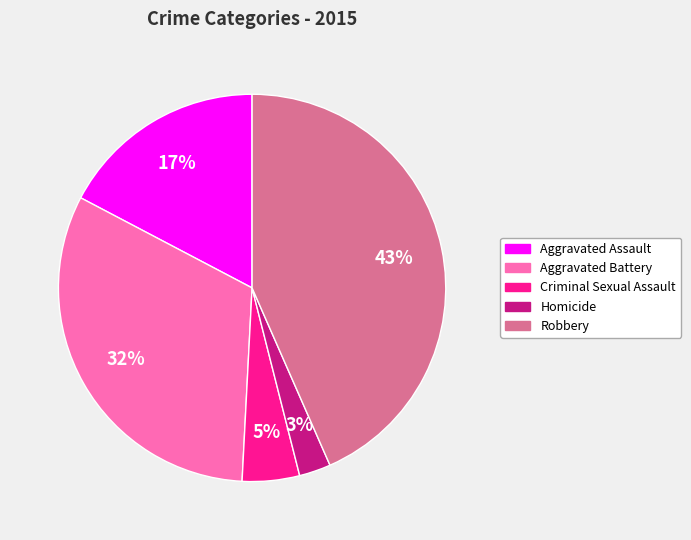

The Robbery slice represents 38% of the pie. True or false?

False